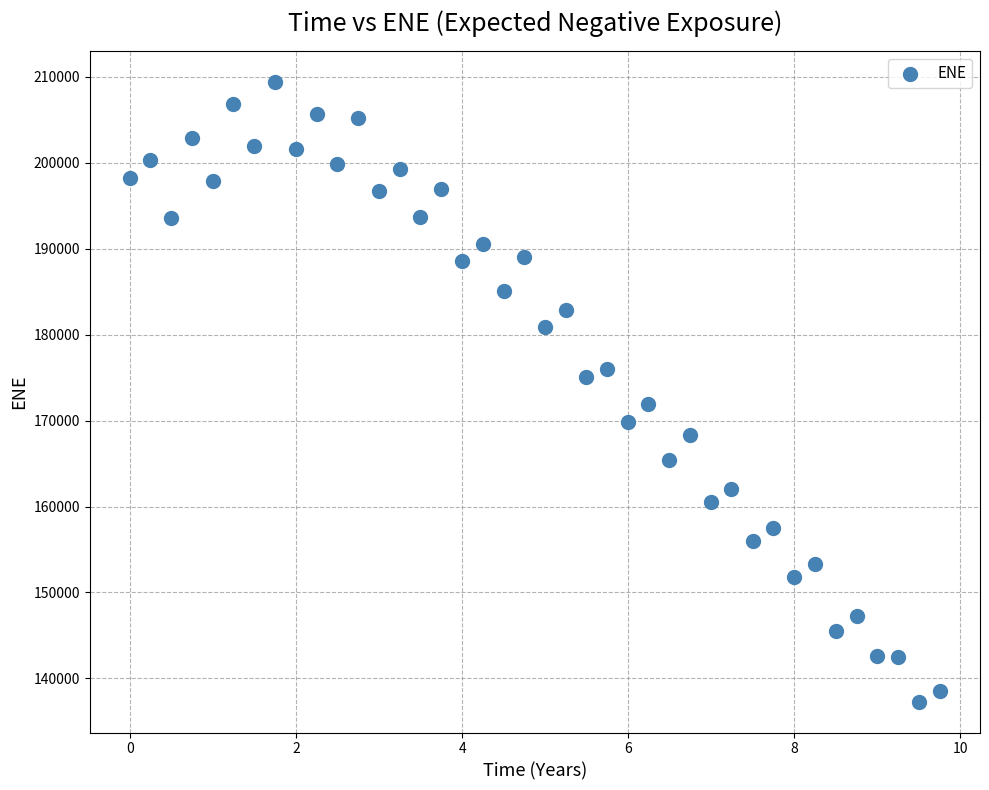

What is the range of Y values (max minus min)?

72071